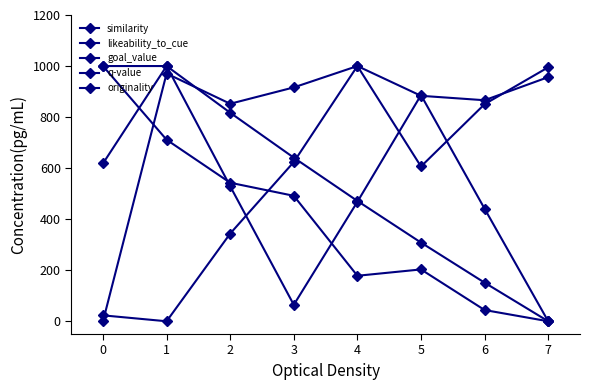

Reading left to right, list all the values displayed in this chart.

similarity: 1000.0	711.3	542.8	491.6	178.3	203.1	44.0	0.0
likeability_to_cue: 0.0	970.8	852.2	916.3	1000.0	883.4	866.0	956.6
goal_value: 1000.0	1000.0	817.1	641.0	471.5	308.3	151.2	0.0
q-value: 618.4	1000.0	528.9	64.5	468.1	886.2	440.9	0.0
originality: 23.2	0.0	343.6	624.0	1000.0	606.5	850.7	995.1